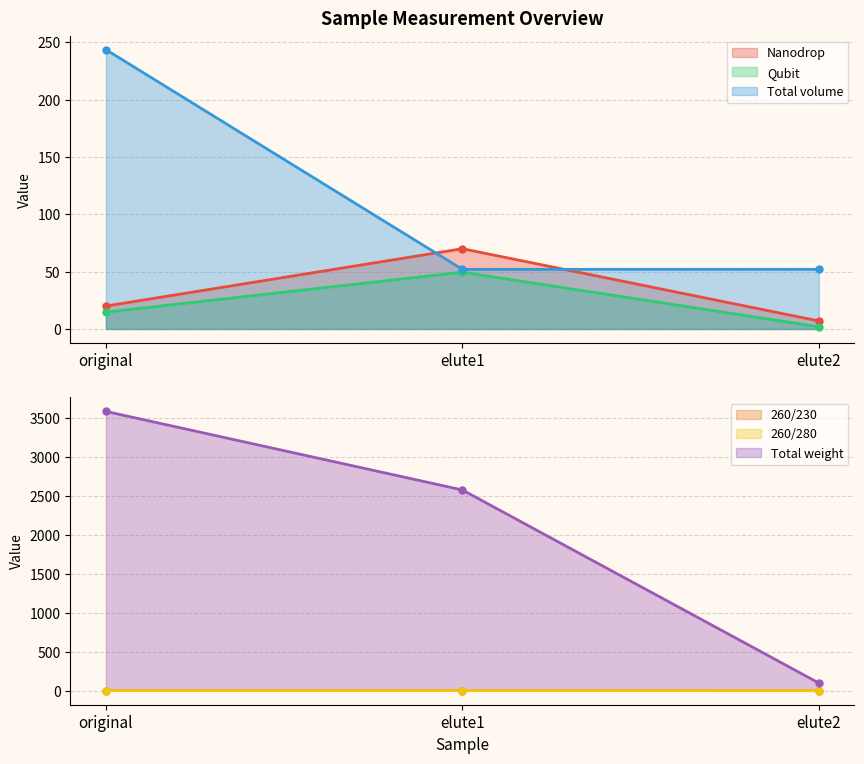

The value of 260/230 at elute1 is 2.1. True or false?

True